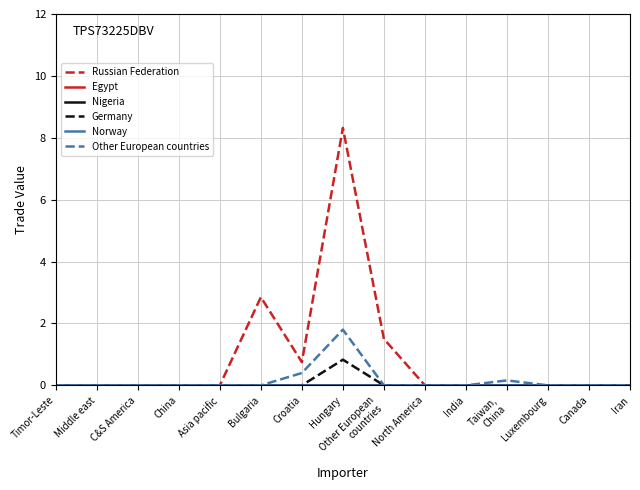

What is the total value across all series at Bulgaria?

2.9